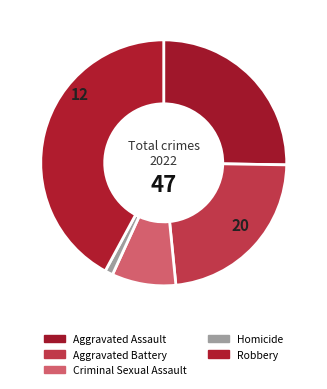

Is it true that Criminal Sexual Assault is 23% of the pie?

False